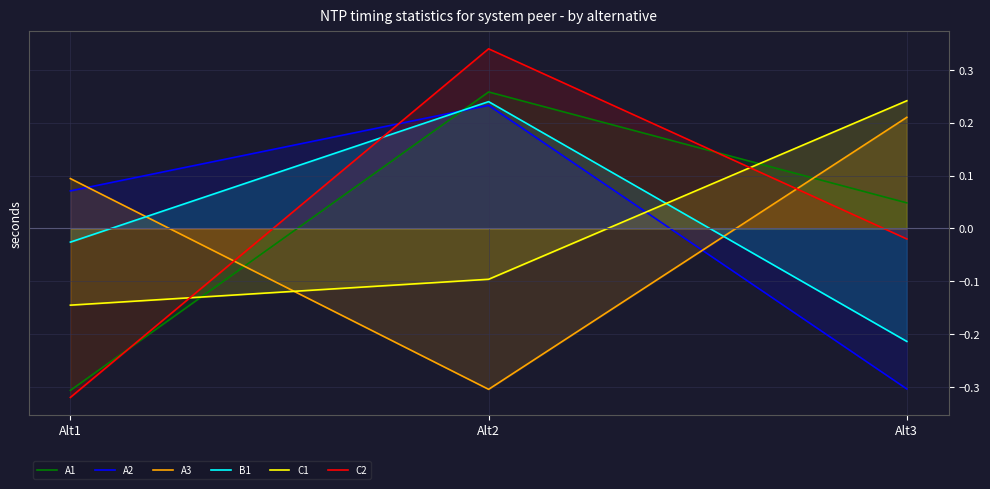

Reading left to right, extract all data points from this chart.

A1: -0.3	0.3	0.0
A2: 0.1	0.2	-0.3
A3: 0.1	-0.3	0.2
B1: -0.0	0.2	-0.2
C1: -0.1	-0.1	0.2
C2: -0.3	0.3	-0.0